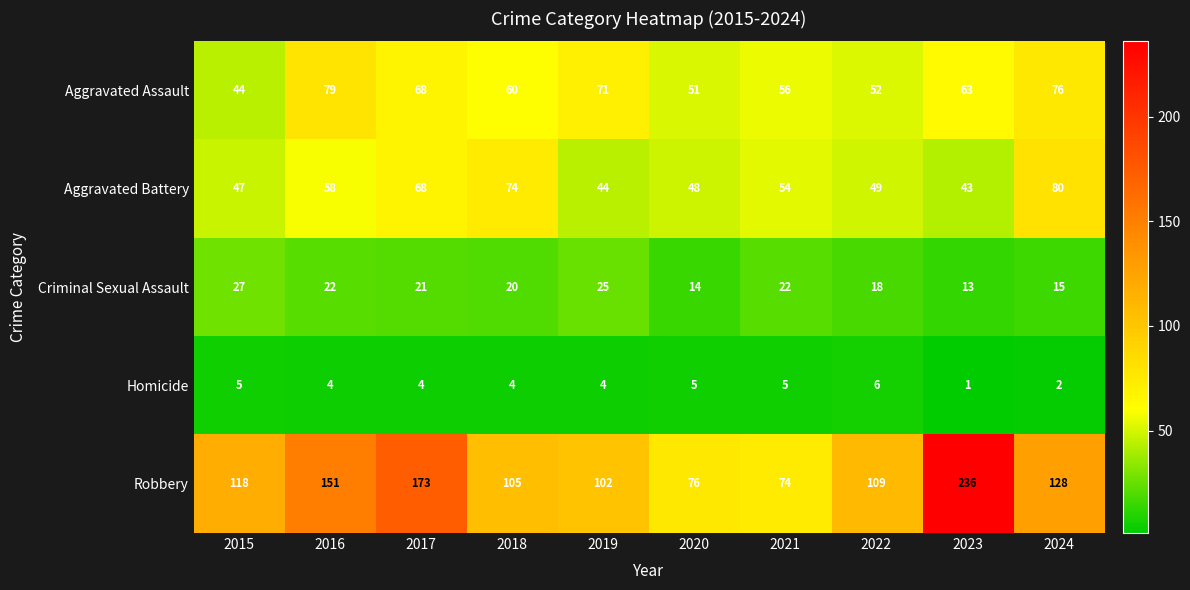

How many distinct data groups are displayed?

5